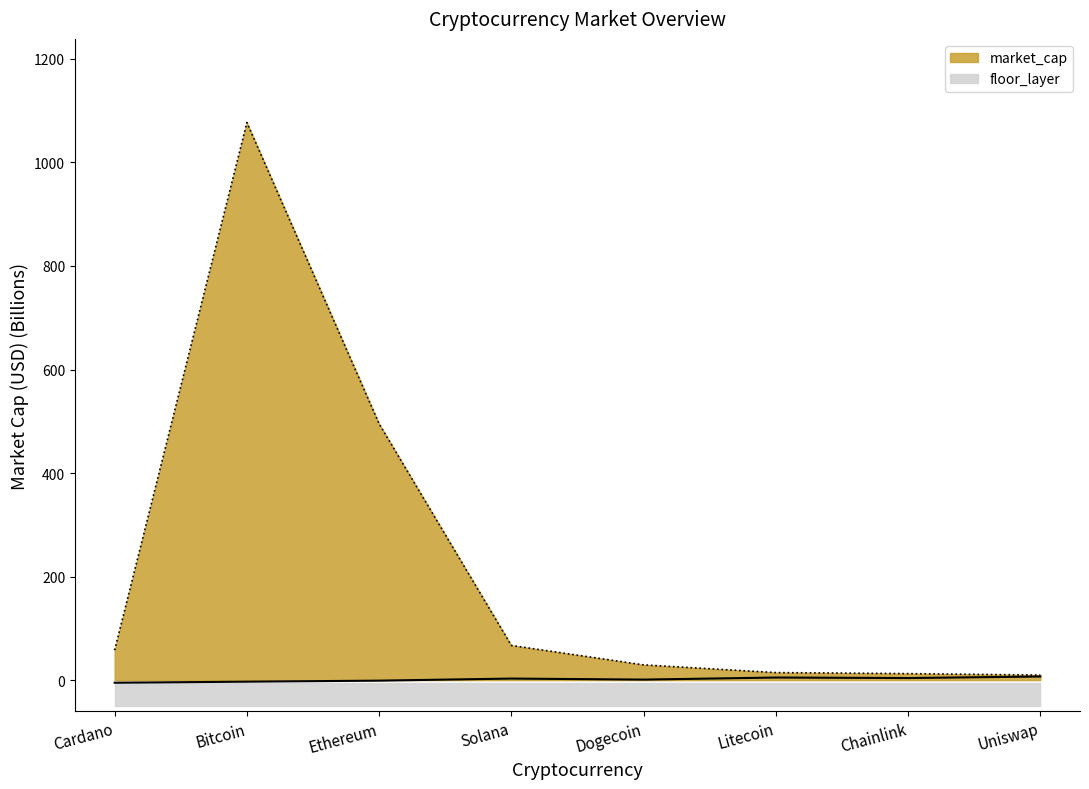

True or false: there are more than 1 points higher than both neighbors.

False